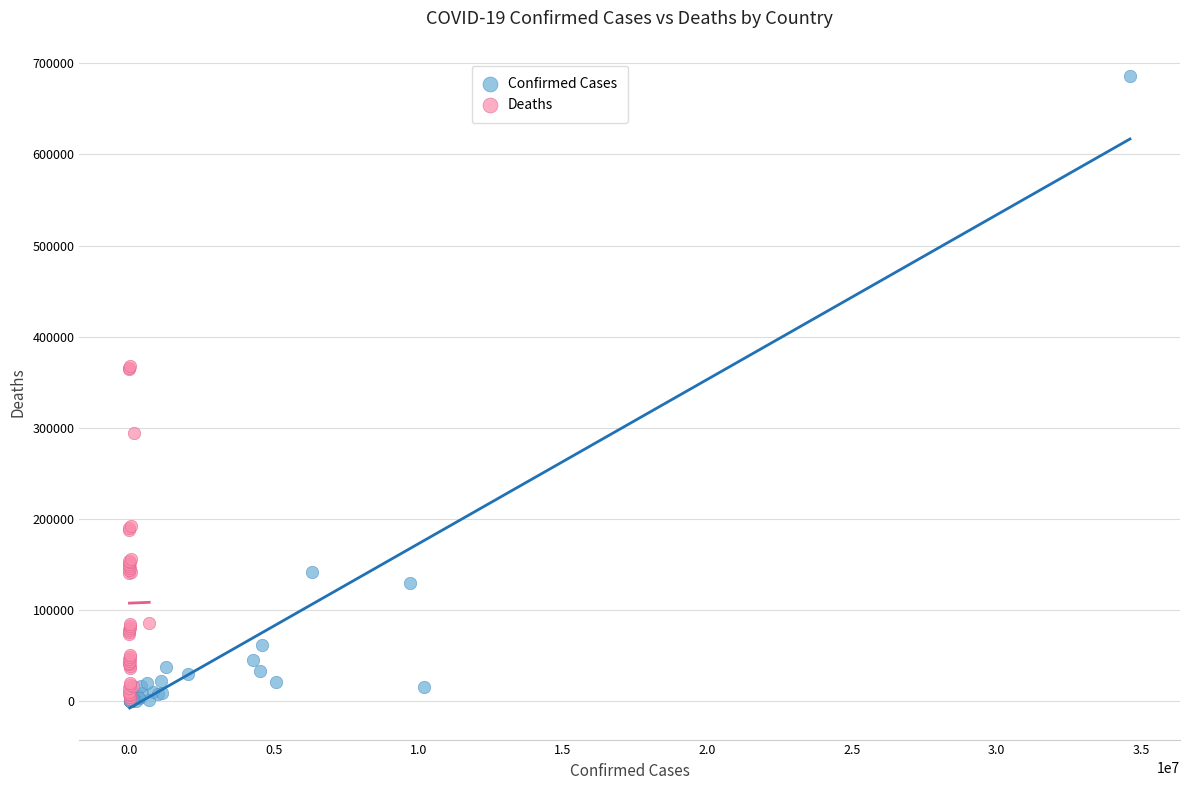

Which series reaches the maximum Y coordinate?

Confirmed Cases